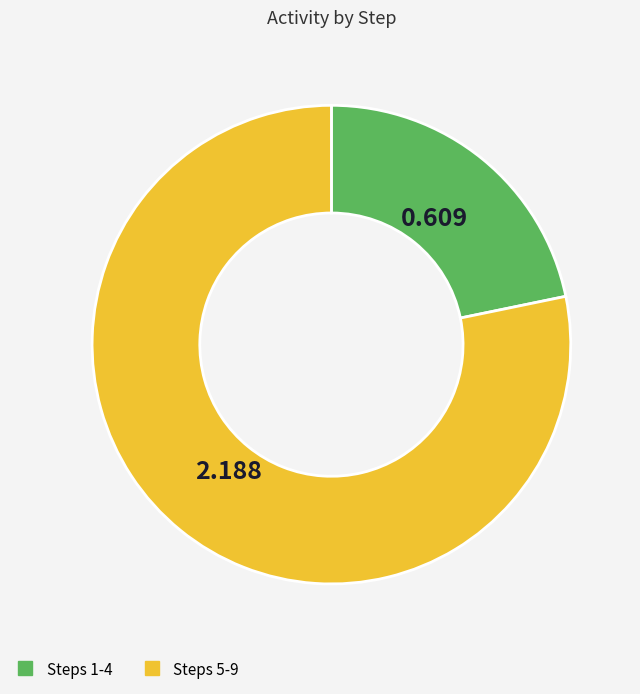

Does any single category account for the majority?

Yes